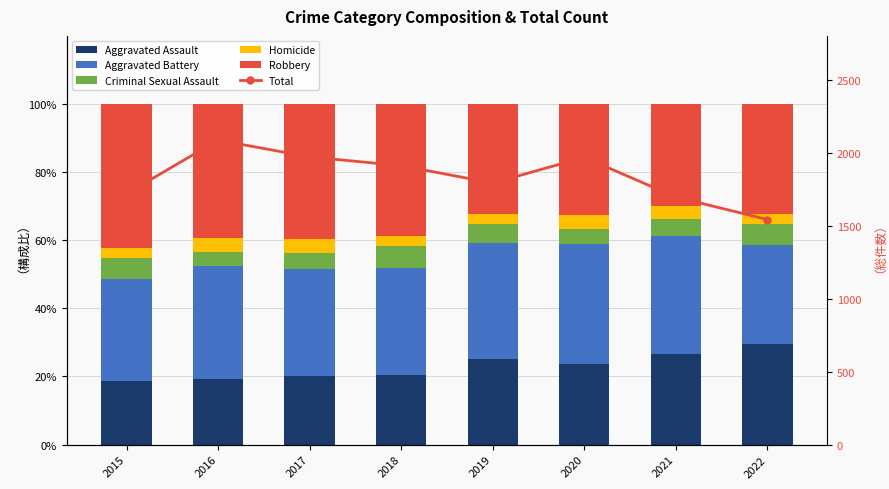

At which label does Homicide first exceed 4?

2016